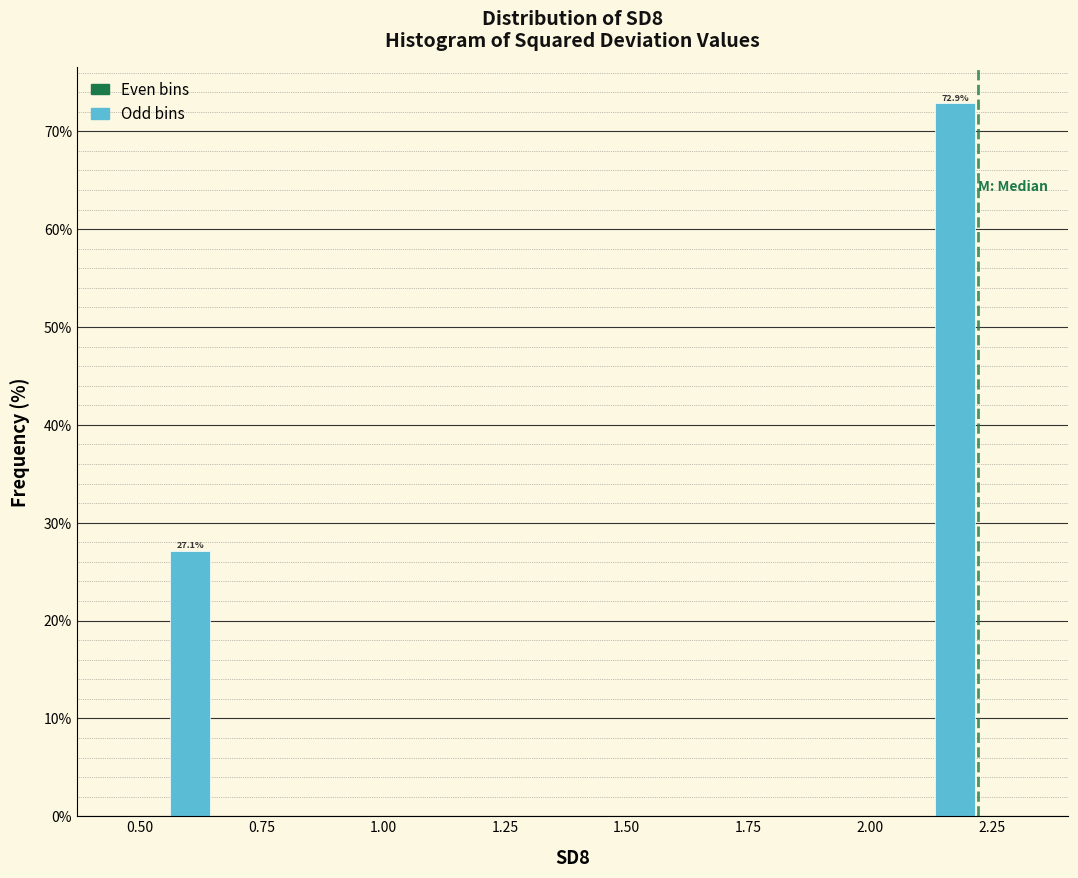

Around what value on the x-axis is the tallest bar? Give the approximate position of its centre, as read against the axis.

2.15